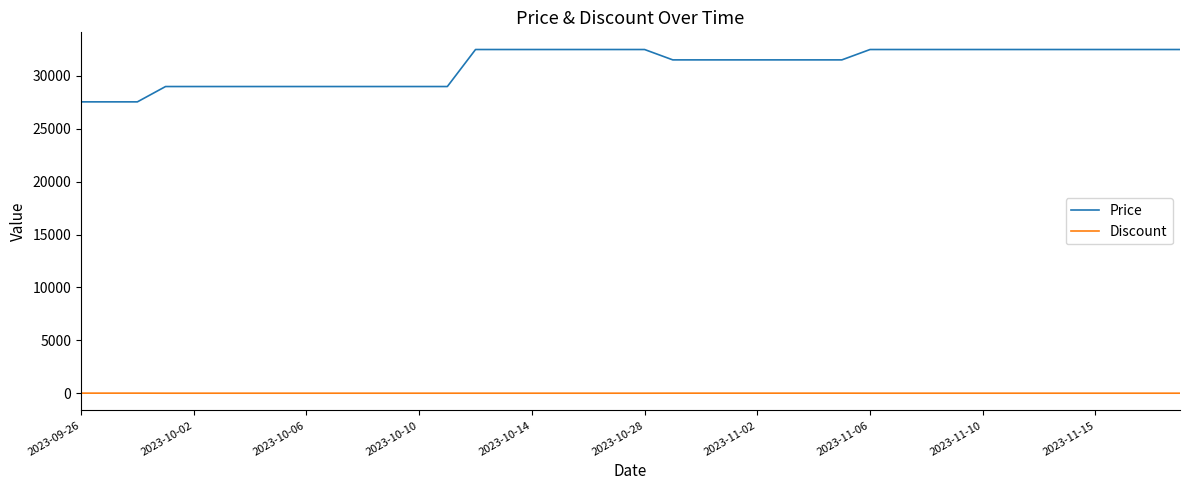

True or false: Price and Discount cross at least once.

False